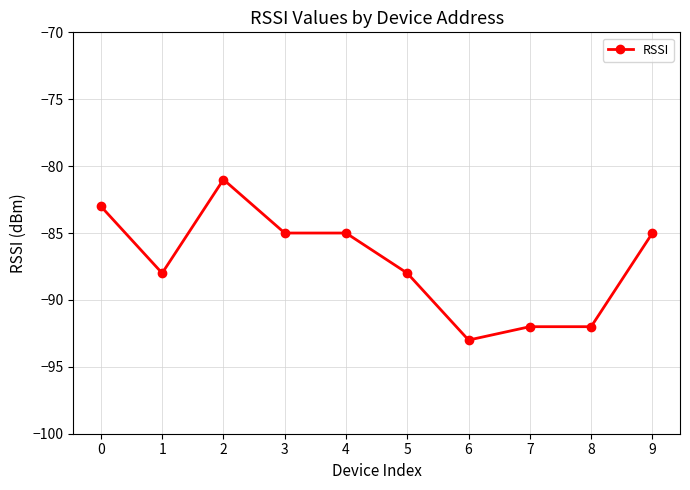

What is the change in value from 2 to 4?

-4